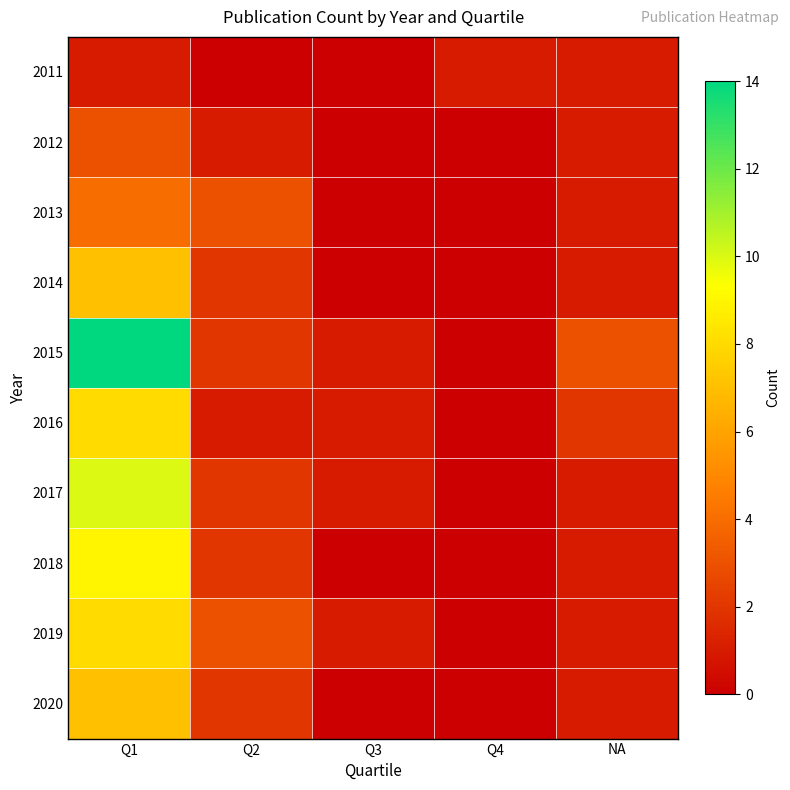

Reading right to left, what are all the values shown in this chart?

2011: NA=1	Q4=1	Q3=0	Q2=0	Q1=1
2012: NA=1	Q4=0	Q3=0	Q2=1	Q1=3
2013: NA=1	Q4=0	Q3=0	Q2=3	Q1=4
2014: NA=1	Q4=0	Q3=0	Q2=2	Q1=7
2015: NA=3	Q4=0	Q3=1	Q2=2	Q1=14
2016: NA=2	Q4=0	Q3=1	Q2=1	Q1=8
2017: NA=1	Q4=0	Q3=1	Q2=2	Q1=10
2018: NA=1	Q4=0	Q3=0	Q2=2	Q1=9
2019: NA=1	Q4=0	Q3=1	Q2=3	Q1=8
2020: NA=1	Q4=0	Q3=0	Q2=2	Q1=7